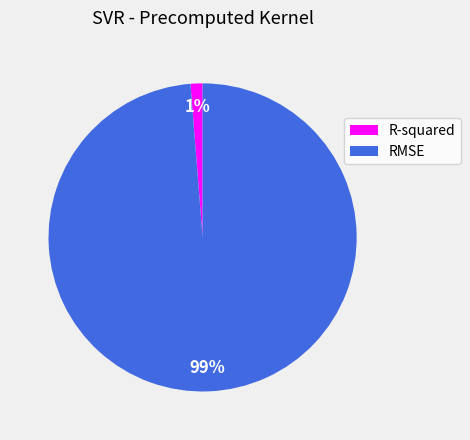

How many segments does this pie chart have?

2